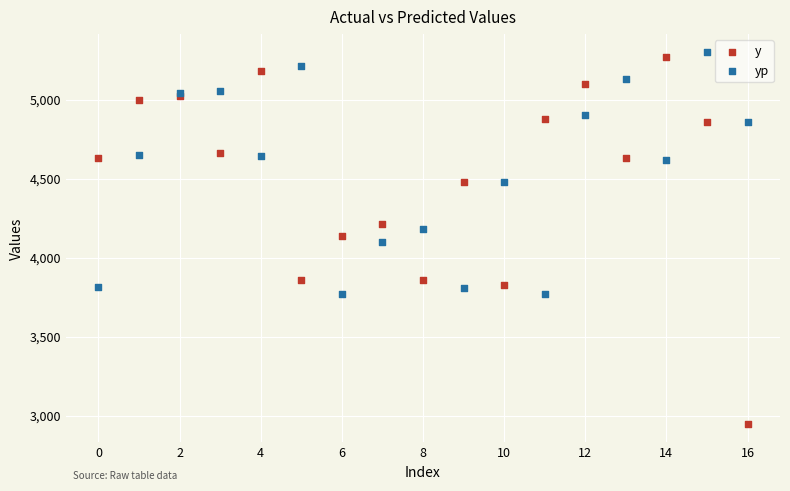

What are all the series names shown in the legend?

y, yp